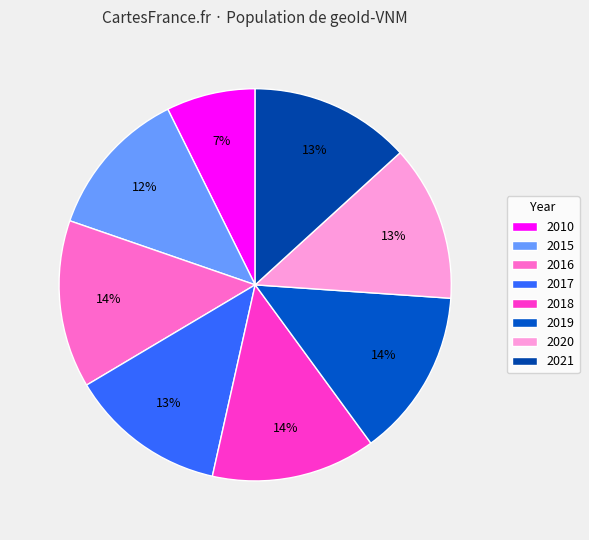

To the nearest percent, what is the difference between the largest and smallest slice percentages?

7%